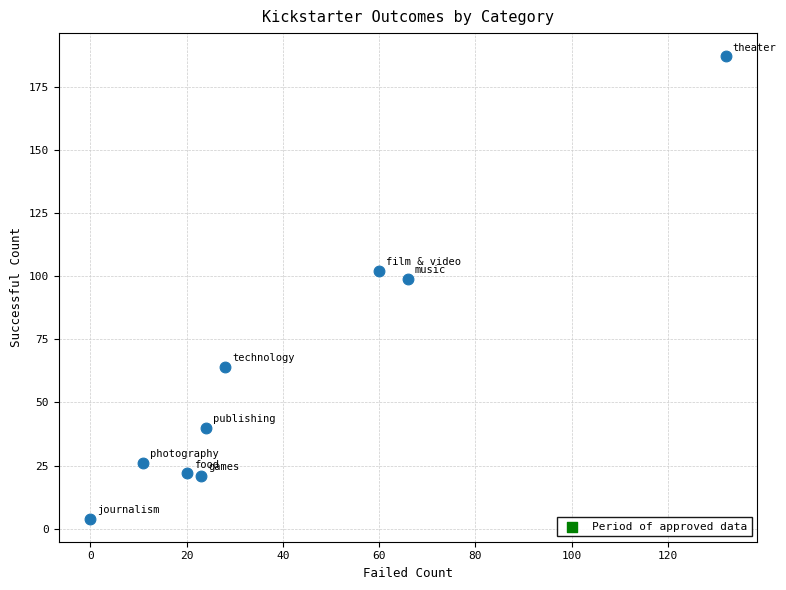

What Y value in the scatter plot is closest to 95?

99